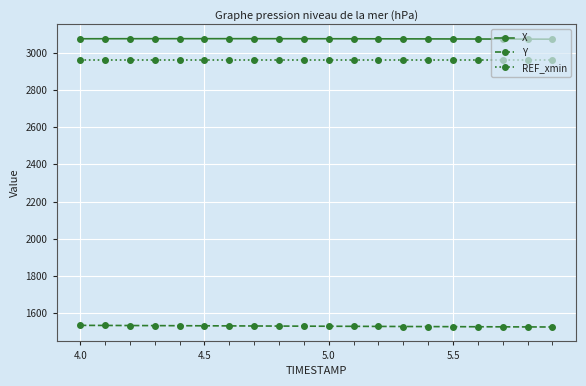

What is the average value of the REF_xmin series?

2962.6